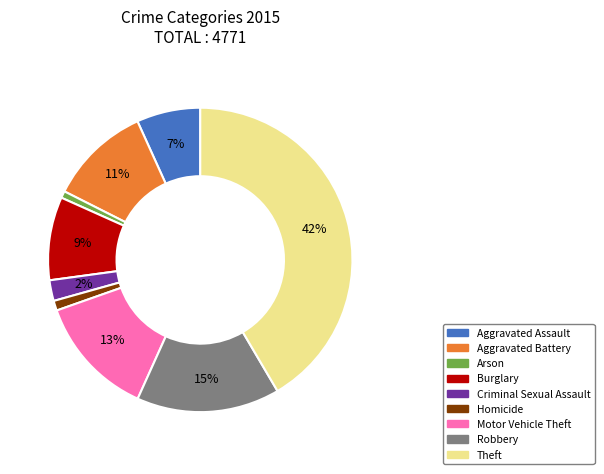

Is it true that Homicide is 1% of the pie?

True